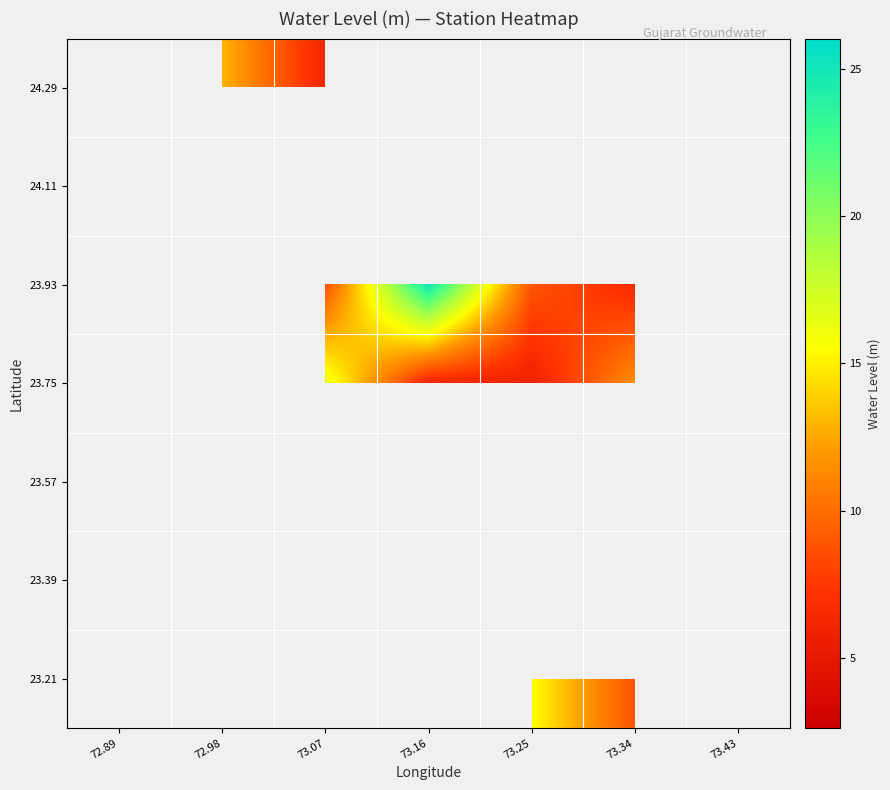

Which has a higher value, 73.07 or 73.25?

73.25